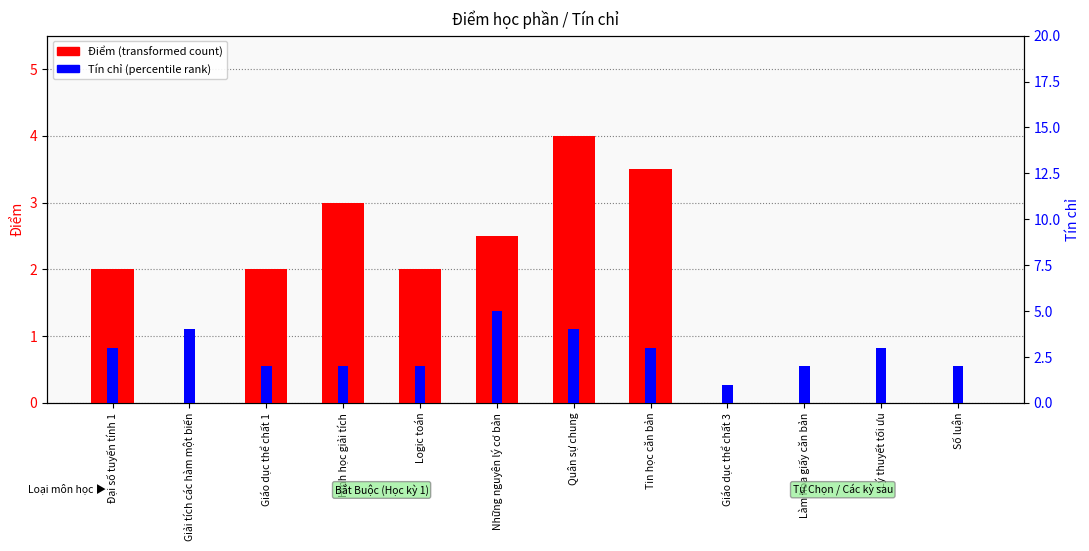

What is the difference between the Điểm (transformed count) values at Tin học căn bản and Quân sự chung?

0.5